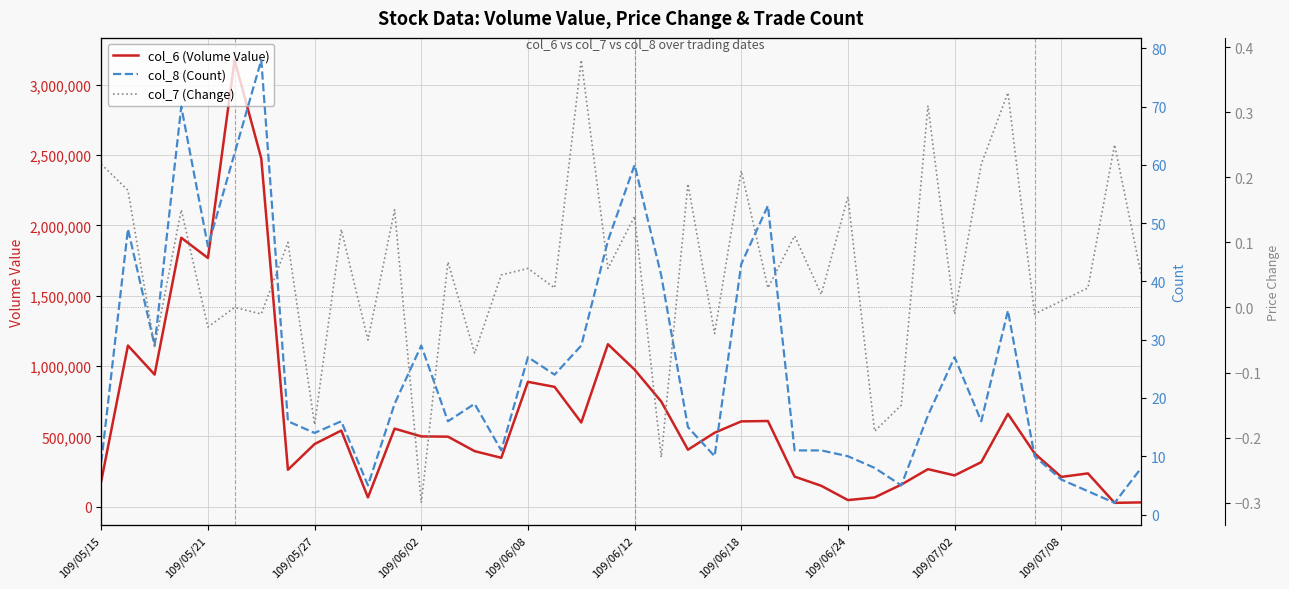

How many data points in col_7 (Change) are above 0?

26